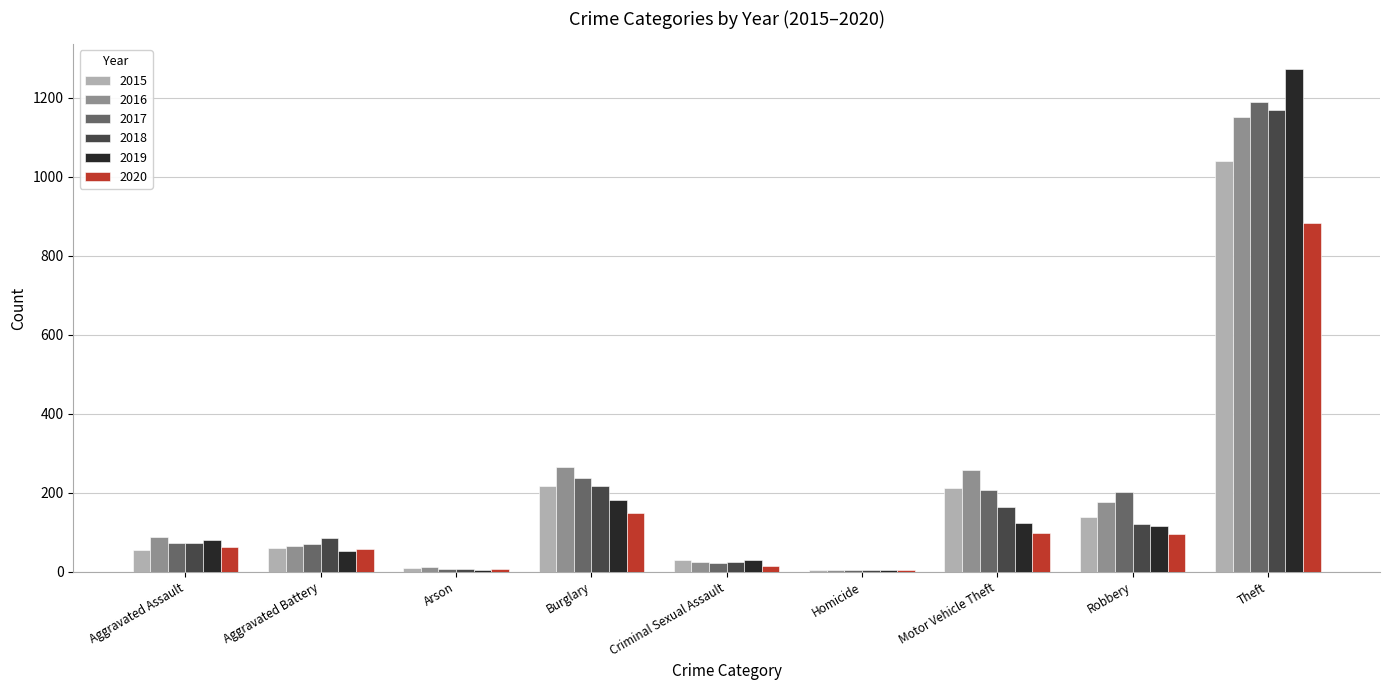

What is the maximum value shown in the chart?

1272